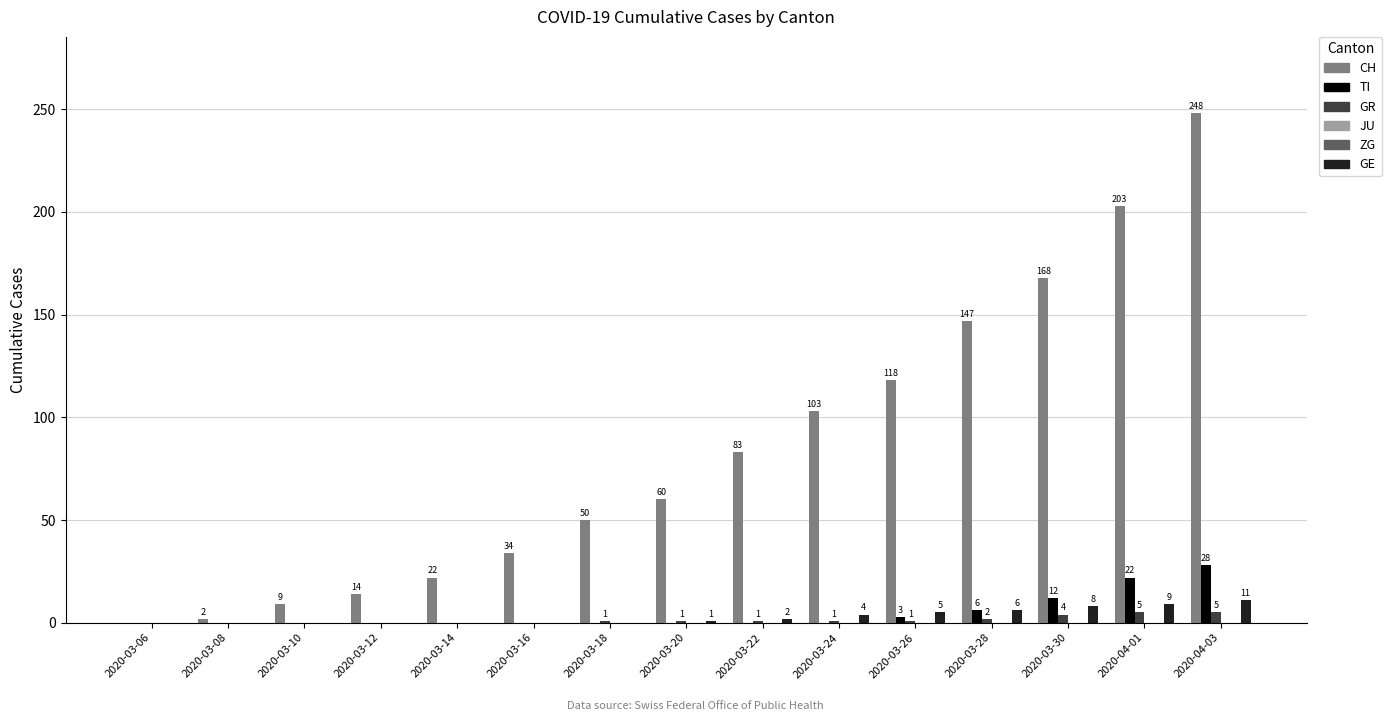

Count the number of data series in this chart.

6